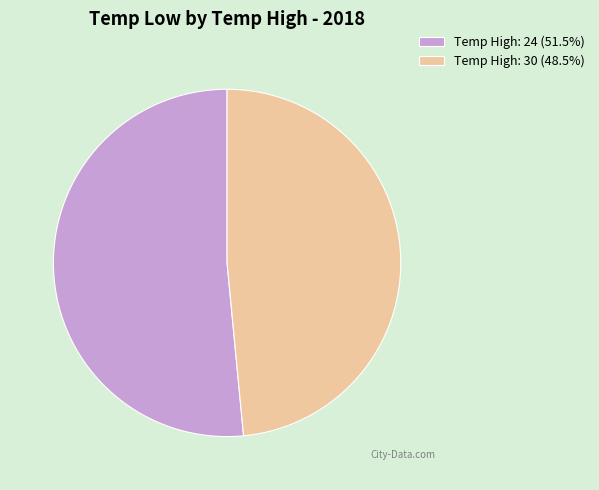

What is the ratio of the value at Temp High: 30 (48.5%) to the value at Temp High: 24 (51.5%)?

0.9